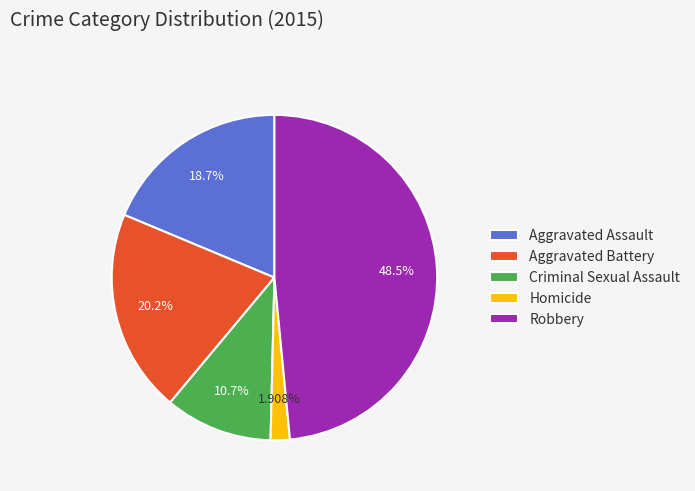

Which slice is the largest?

Robbery